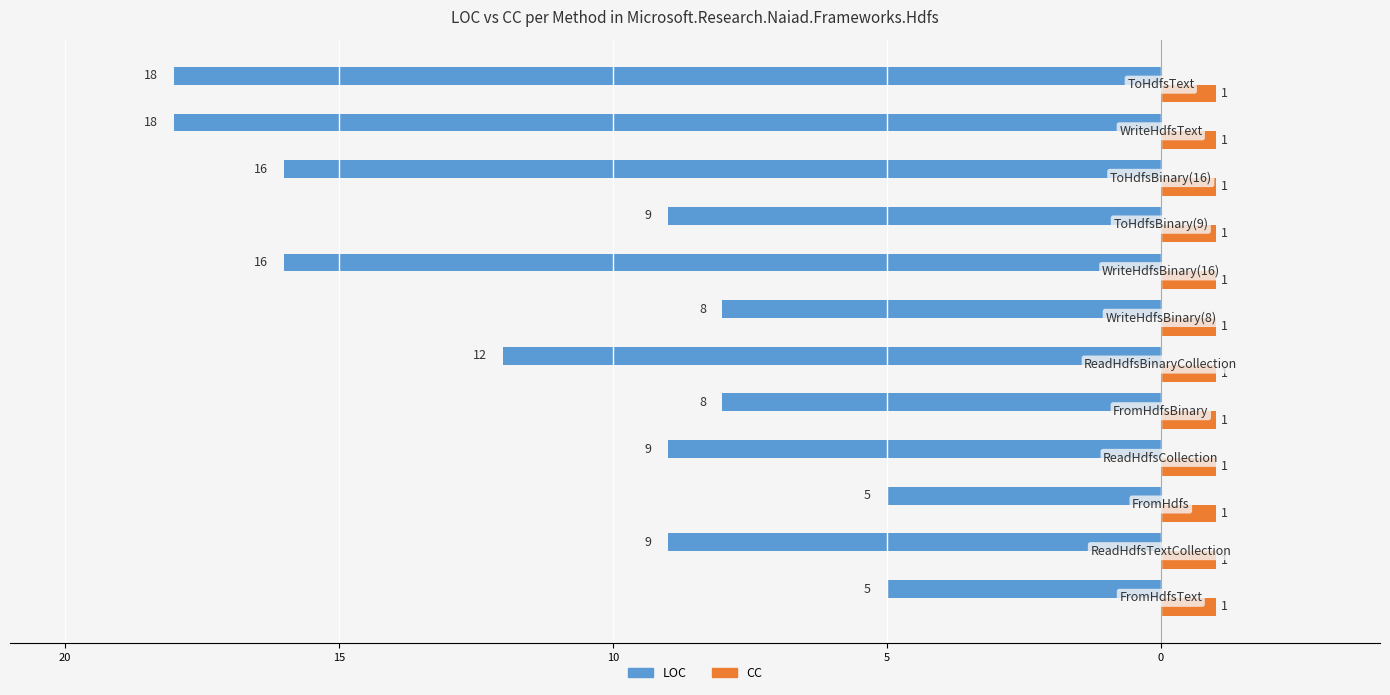

What are all the series names shown in the legend?

LOC, CC